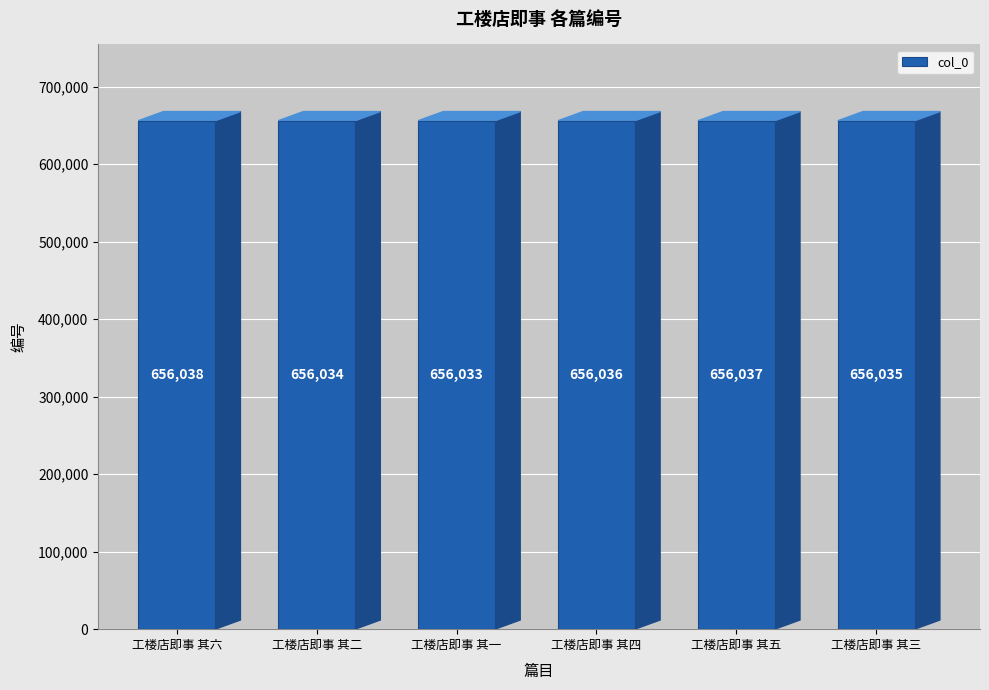

What is the maximum value shown in the chart?

656038